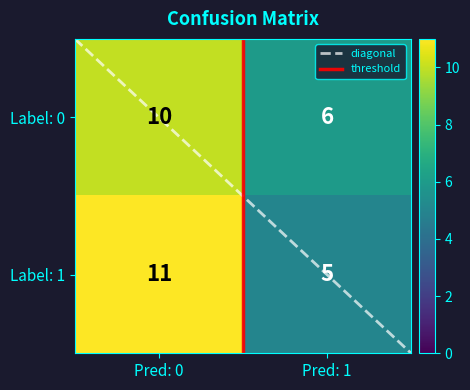

How many values in the Label: 0 series are below 10?

1